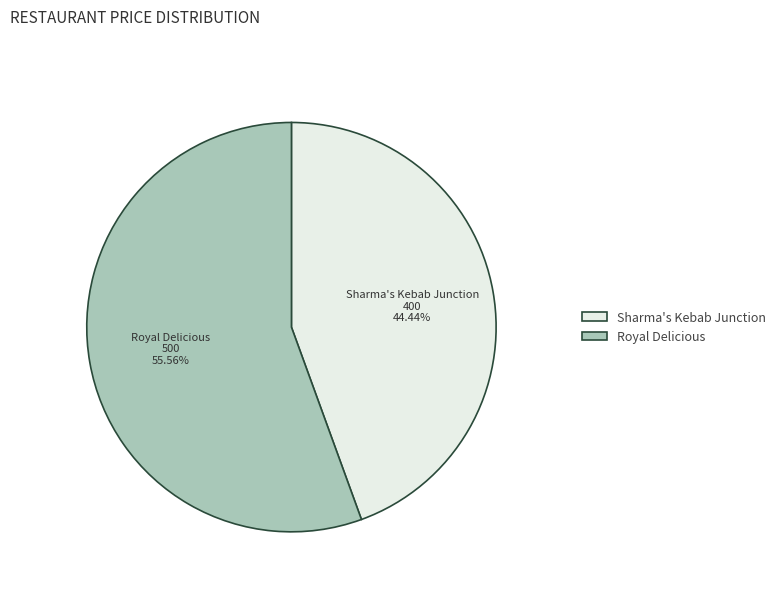

Is it true that Sharma's Kebab Junction is 44% of the pie?

True